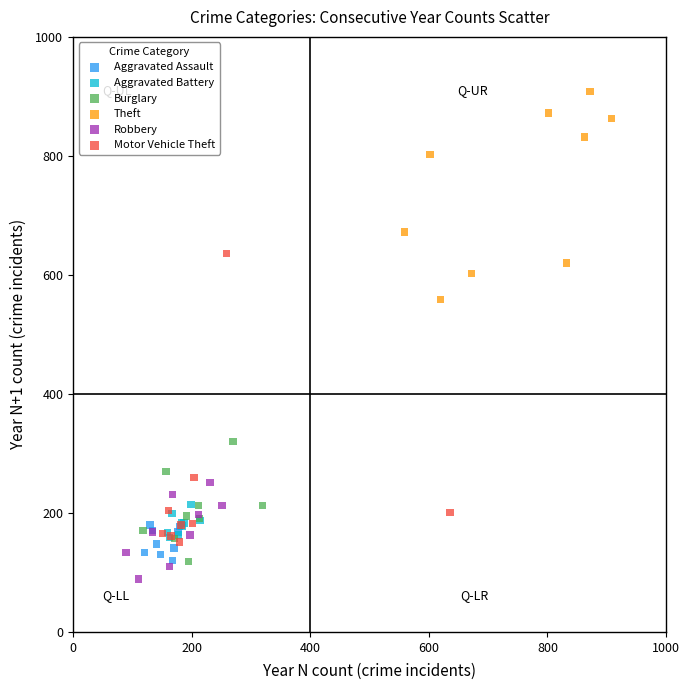

Which series has the widest spread of Y values?

Motor Vehicle Theft